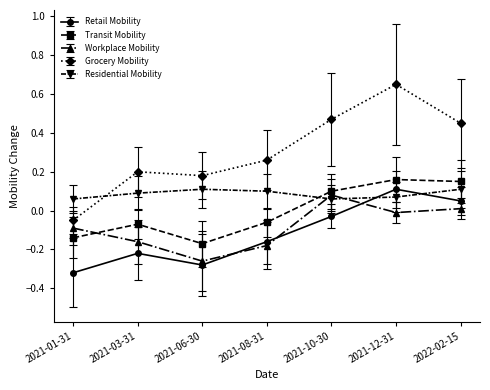

Is it true that Residential Mobility equals 0.1 at 2021-03-31?

True